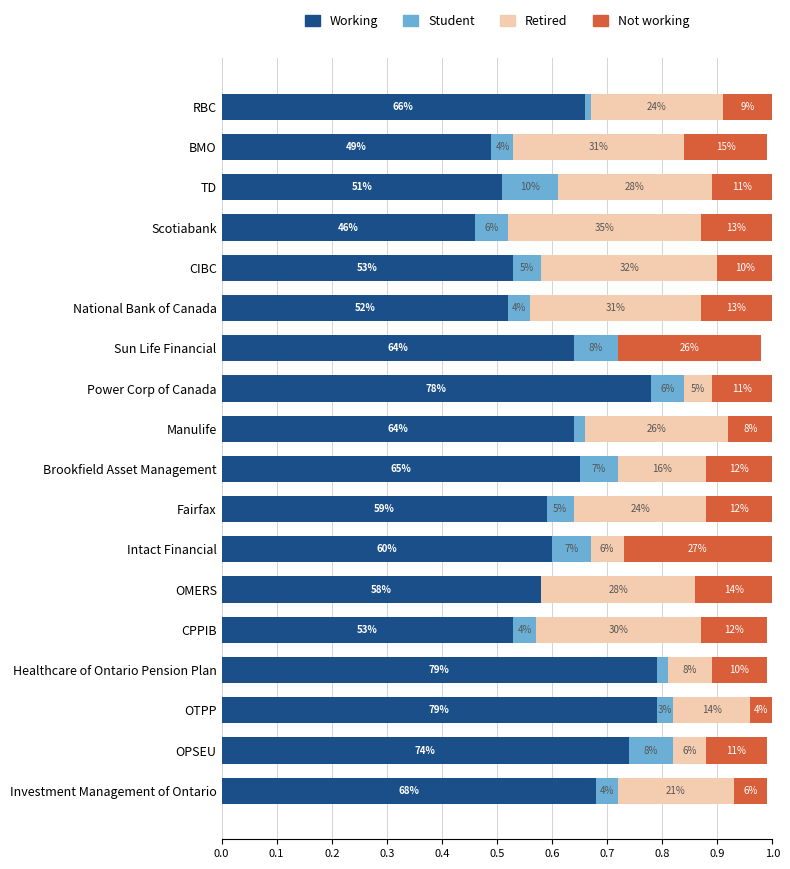

Which series has the largest range (max minus min)?

Retired